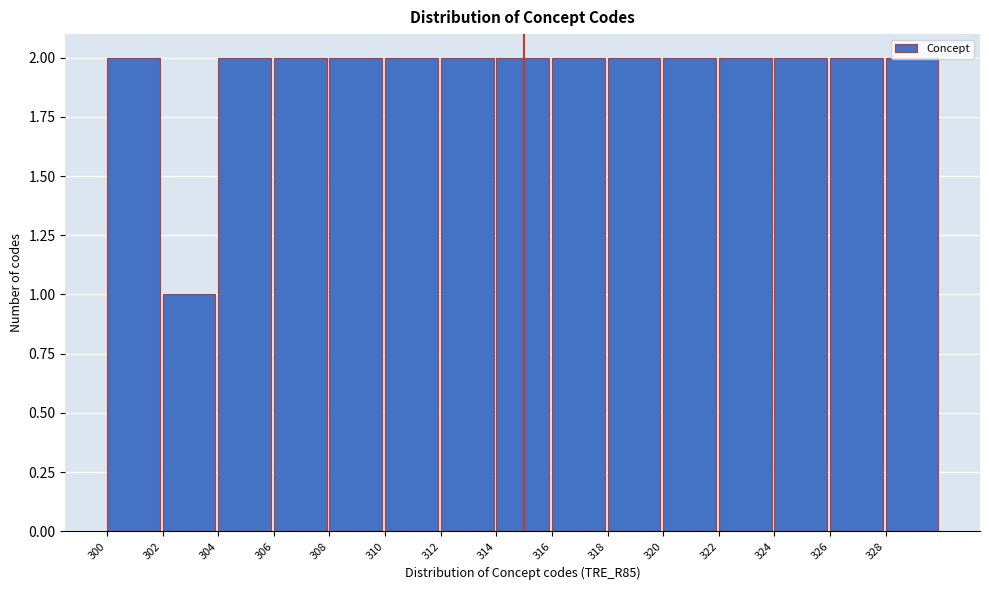

Reading left to right, list every bar in this chart as the range it spans on the x-axis followed by its height. The values are not printed on the chart, so give them approximately, as read against the axis.

300 to 302: 2
302 to 304: 1
304 to 306: 2
306 to 308: 2
308 to 310: 2
310 to 312: 2
312 to 314: 2
314 to 316: 2
316 to 318: 2
318 to 320: 2
320 to 322: 2
322 to 324: 2
324 to 326: 2
326 to 328: 2
328 to 330: 2